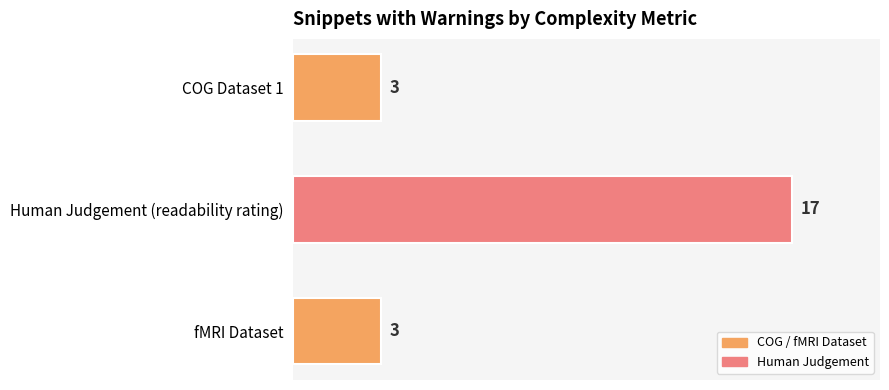

Between Human Judgement (readability rating) and fMRI Dataset, which is larger?

Human Judgement (readability rating)